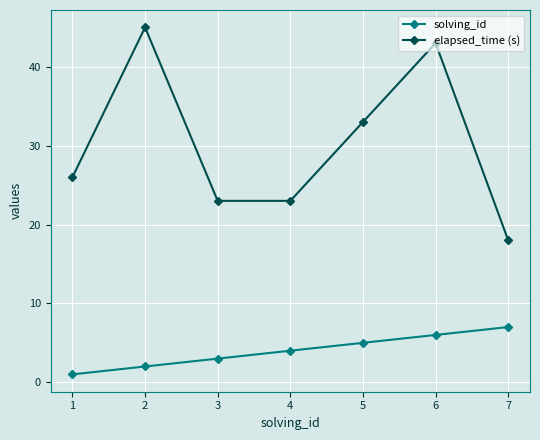

True or false: elapsed_time (s) and solving_id cross at least once.

False